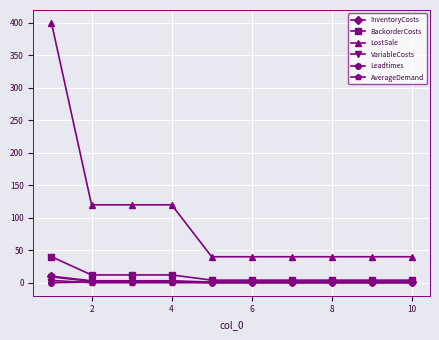

Which series has the widest spread of values?

LostSale